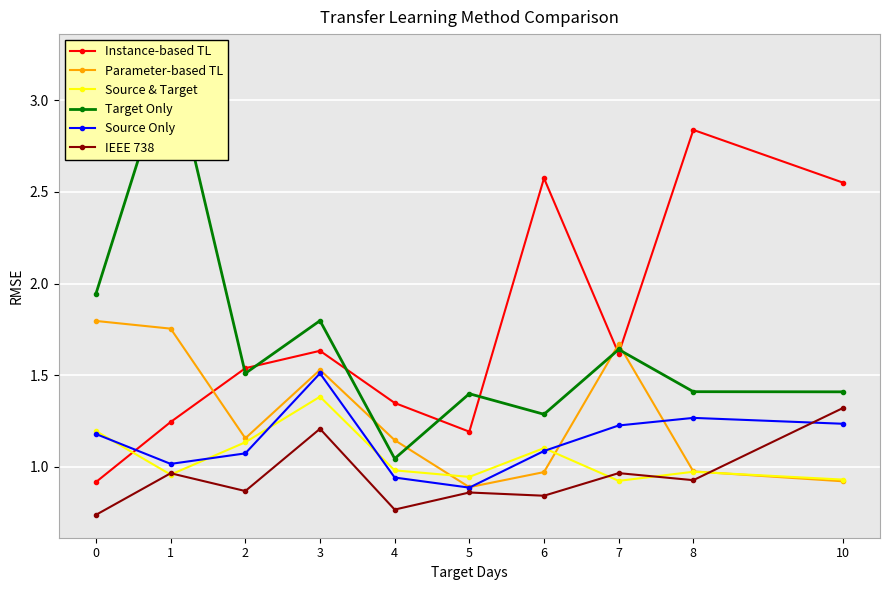

What is the total value across all series at 5?

6.2